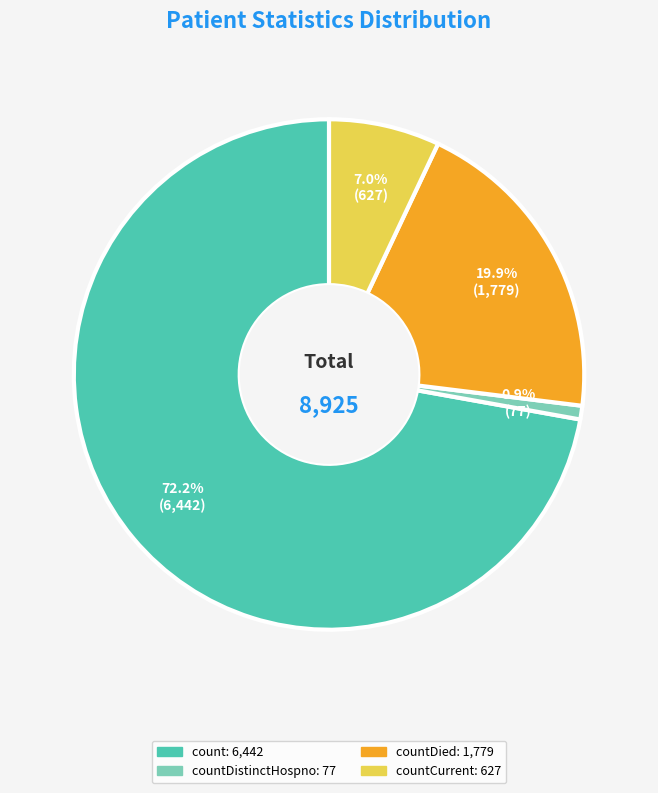

Is there any slice that represents more than half of the pie?

Yes